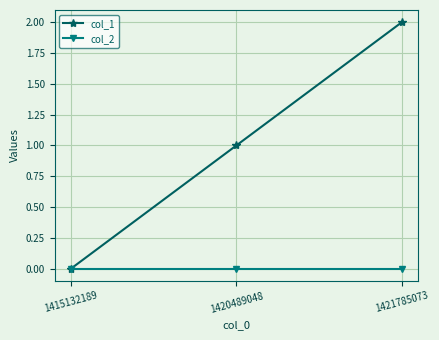

What is the spread (max minus min) of values at 1420489048?

1